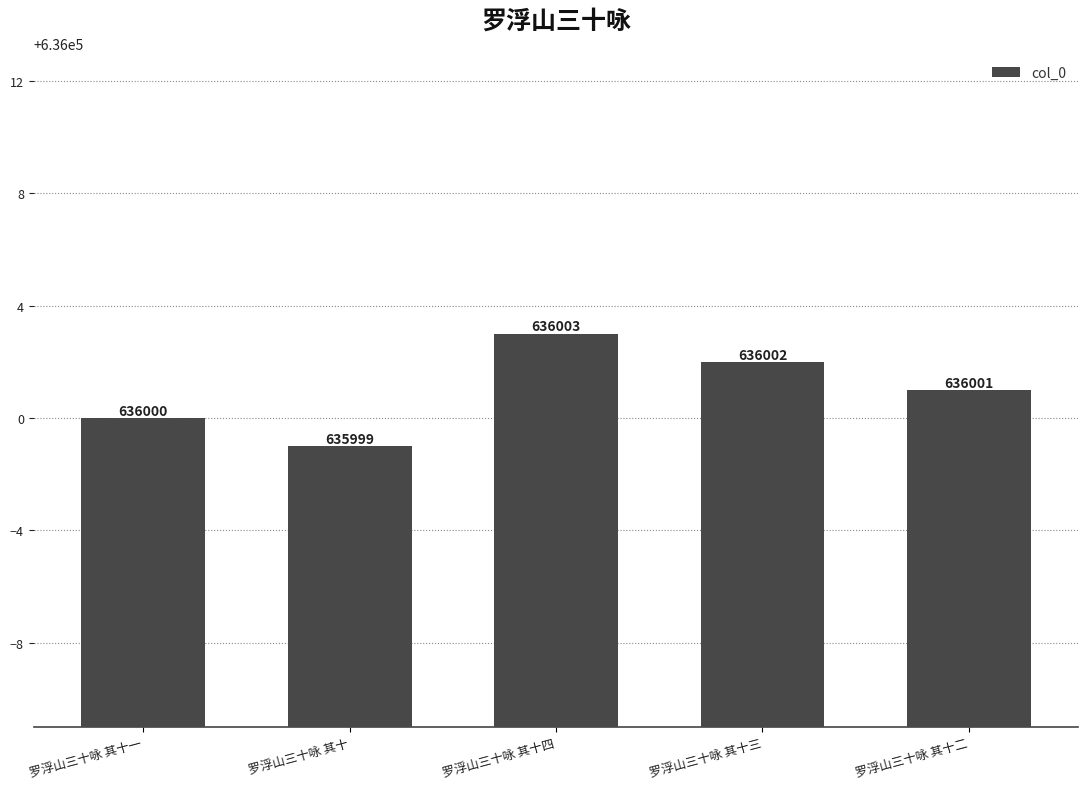

The chart shows a value of 636002 at 罗浮山三十咏 其十三. True or false?

True